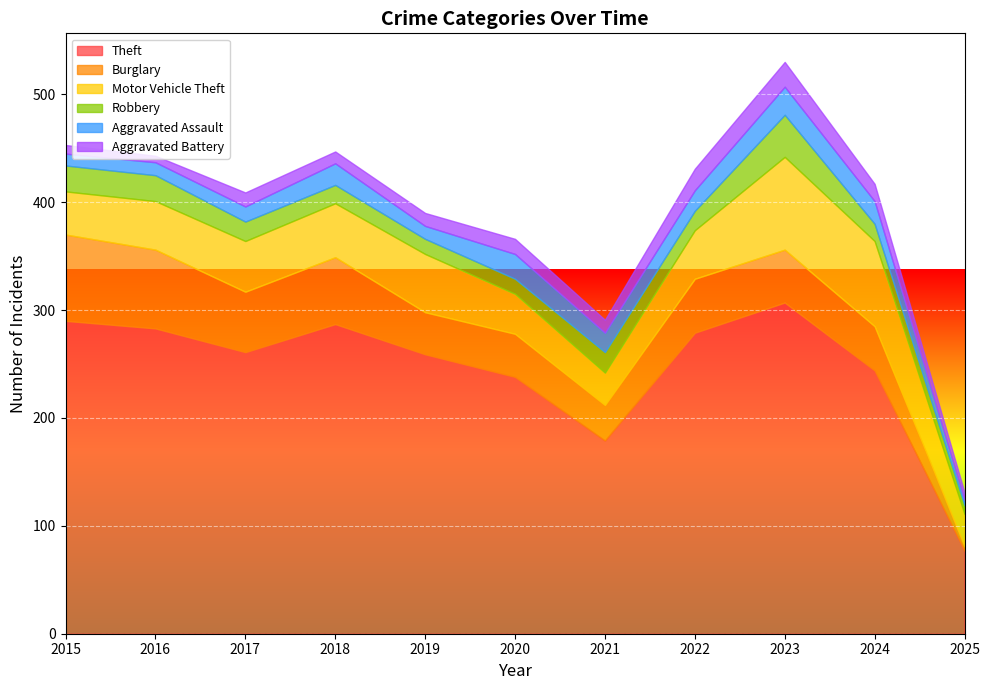

What is the value of the Aggravated Assault point at the 9th from the left?

26